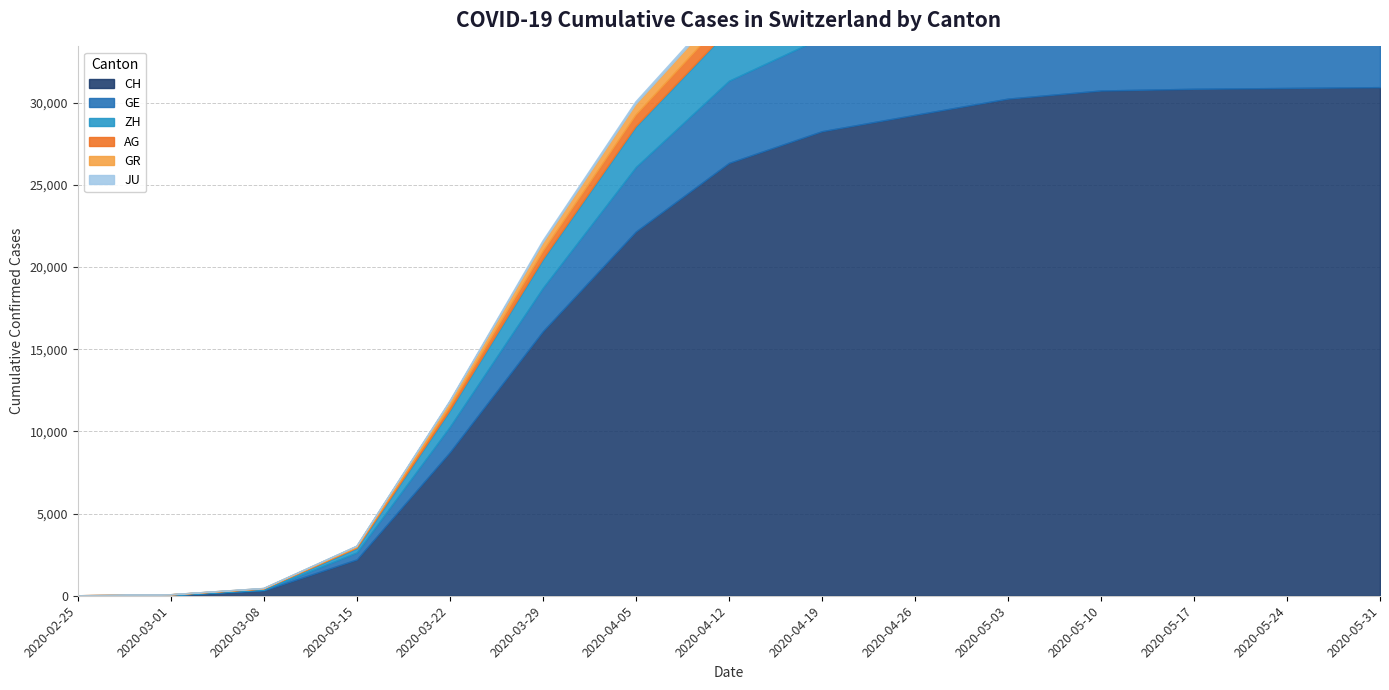

Reading left to right, transcribe all the data shown in this chart.

CH: 2020-02-25=0	2020-03-01=37	2020-03-08=324	2020-03-15=2211	2020-03-22=8736	2020-03-29=16094	2020-04-05=22164	2020-04-12=26336	2020-04-19=28268	2020-04-26=29264	2020-05-03=30251	2020-05-10=30746	2020-05-17=30850	2020-05-24=30900	2020-05-31=30950
GE: 2020-02-25=0	2020-03-01=9	2020-03-08=44	2020-03-15=425	2020-03-22=1549	2020-03-29=2638	2020-04-05=3928	2020-04-12=5000	2020-04-19=5700	2020-04-26=6100	2020-05-03=6300	2020-05-10=6350	2020-05-17=6400	2020-05-24=6430	2020-05-31=6450
ZH: 2020-02-25=0	2020-03-01=7	2020-03-08=40	2020-03-15=250	2020-03-22=978	2020-03-29=1722	2020-04-05=2450	2020-04-12=3100	2020-04-19=3500	2020-04-26=3750	2020-05-03=3900	2020-05-10=3980	2020-05-17=4010	2020-05-24=4030	2020-05-31=4050
AG: 2020-02-25=0	2020-03-01=4	2020-03-08=14	2020-03-15=43	2020-03-22=235	2020-03-29=485	2020-04-05=702	2020-04-12=900	2020-04-19=1050	2020-04-26=1150	2020-05-03=1230	2020-05-10=1280	2020-05-17=1310	2020-05-24=1320	2020-05-31=1330
GR: 2020-02-25=0	2020-03-01=6	2020-03-08=18	2020-03-15=71	2020-03-22=284	2020-03-29=519	2020-04-05=657	2020-04-12=780	2020-04-19=850	2020-04-26=900	2020-05-03=930	2020-05-10=945	2020-05-17=950	2020-05-24=955	2020-05-31=960
JU: 2020-02-25=0	2020-03-01=1	2020-03-08=5	2020-03-15=19	2020-03-22=61	2020-03-29=127	2020-04-05=154	2020-04-12=180	2020-04-19=195	2020-04-26=205	2020-05-03=215	2020-05-10=220	2020-05-17=222	2020-05-24=224	2020-05-31=225